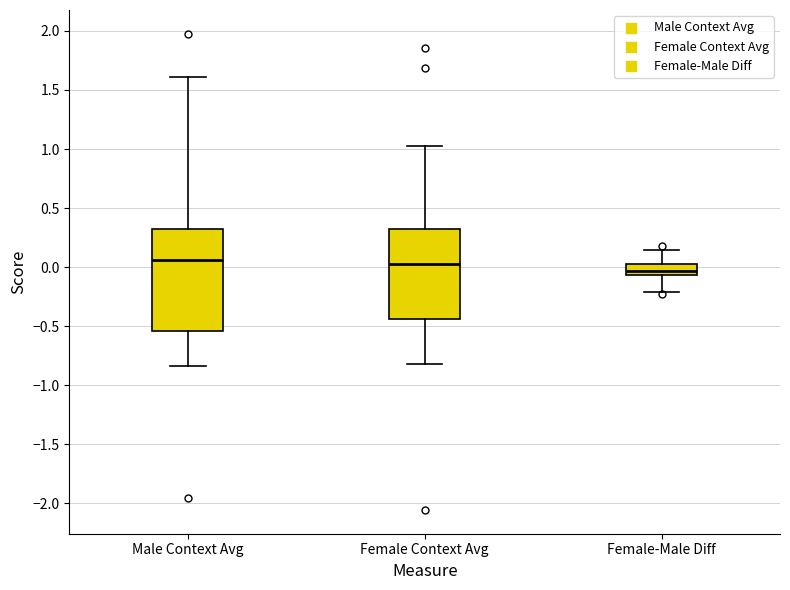

Where does the upper whisker of the box for Female Context Avg end on the y-axis? The values are not printed on the chart, so give them approximately, as read against the axis.

1.05